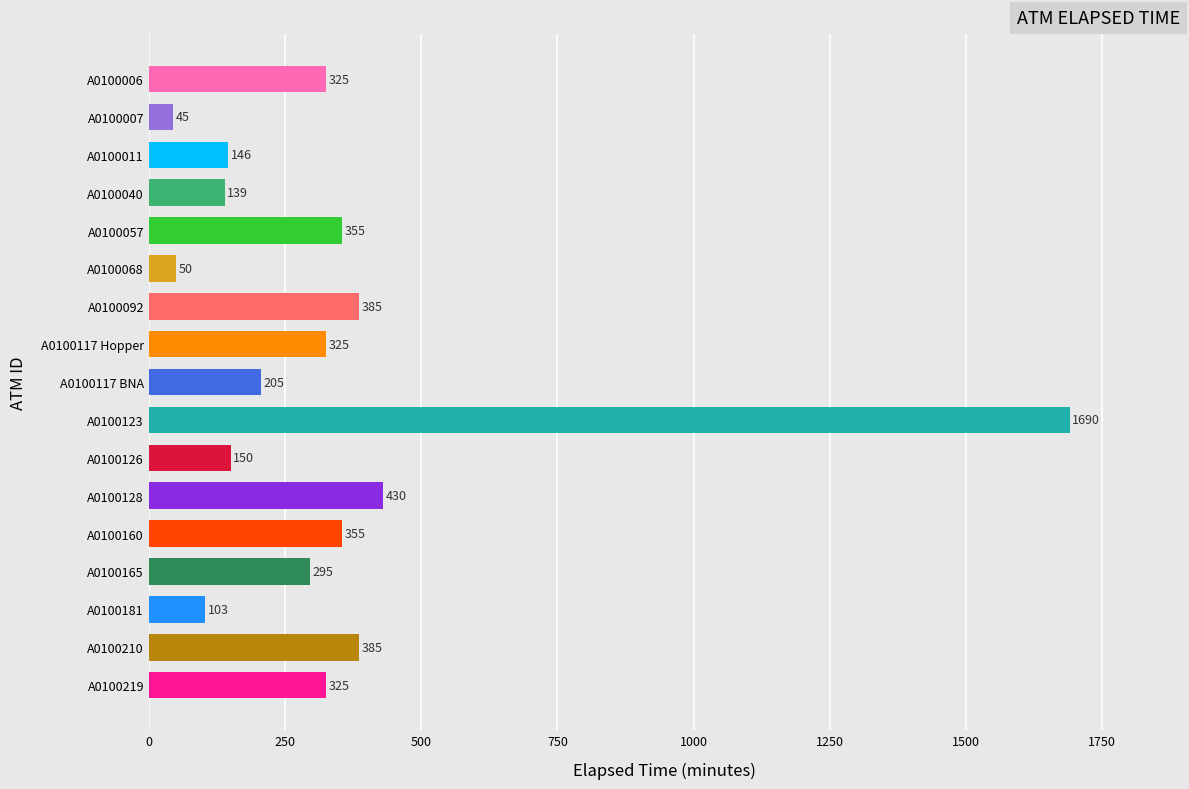

What is the sum of all values?

5708